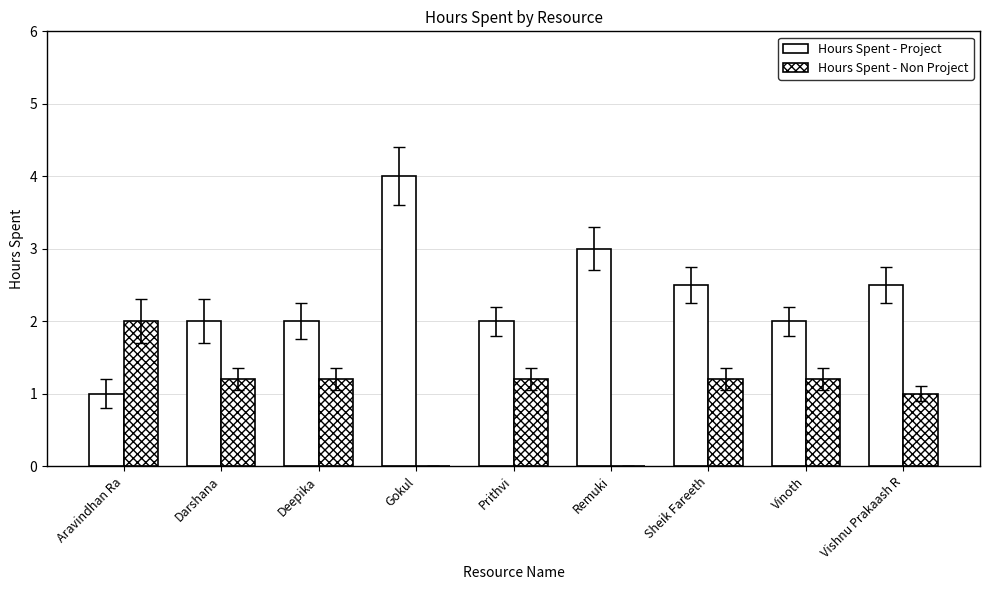

What is the value of the Hours Spent - Project bar at the 3rd from the left?

2.0